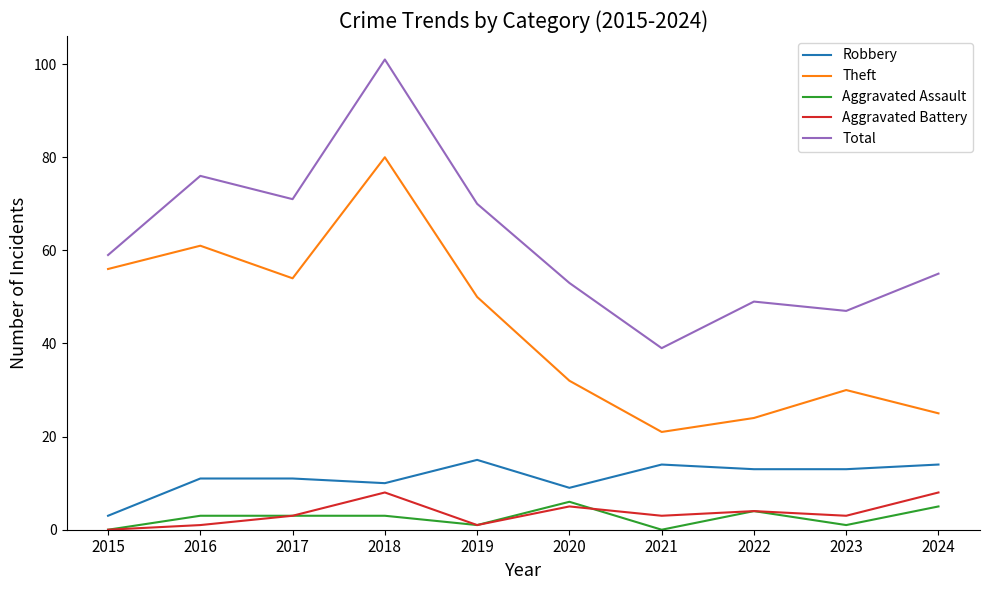

At which label does Robbery first exceed 13?

2019